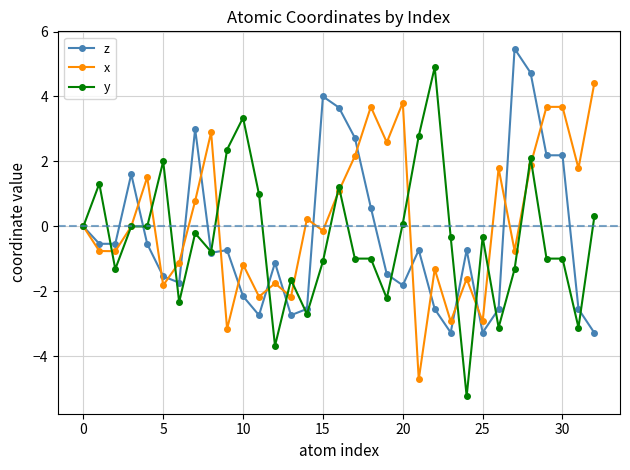

Count the number of data series in this chart.

3